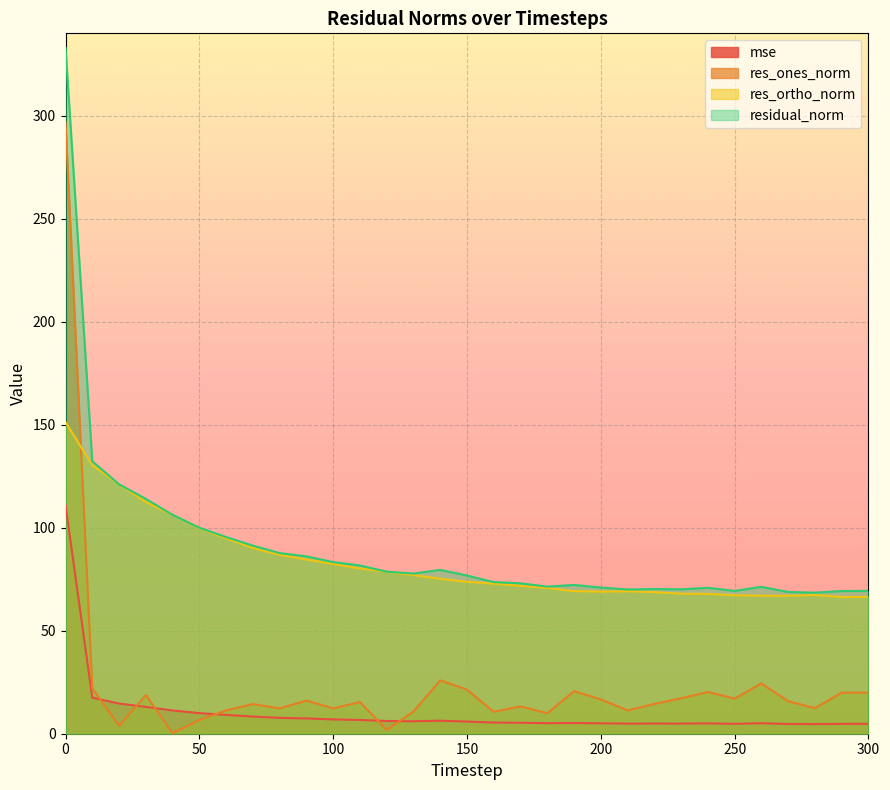

At how many categories does at least one series exceed 132?

2